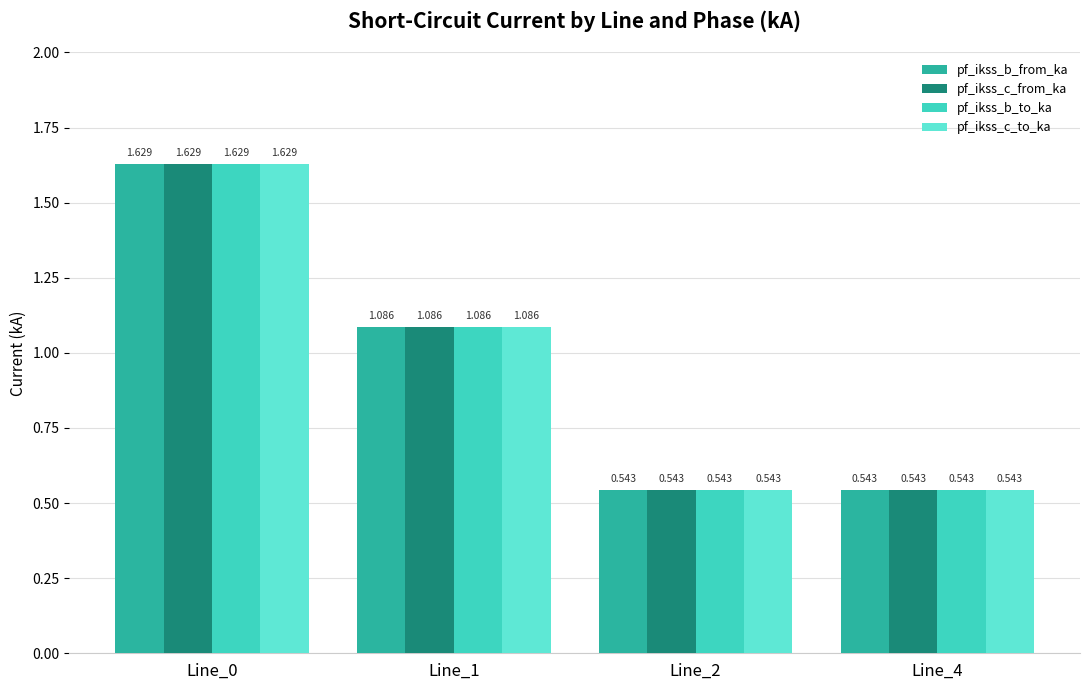

What is the difference between the maximum and minimum values in the pf_ikss_b_from_ka series?

1.1